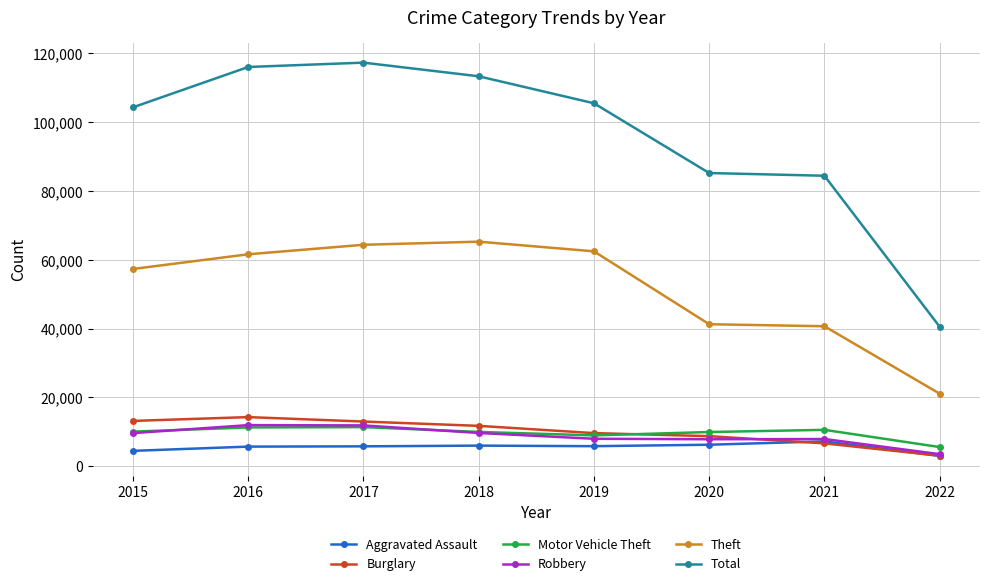

True or false: Total and Robbery cross at least once.

False